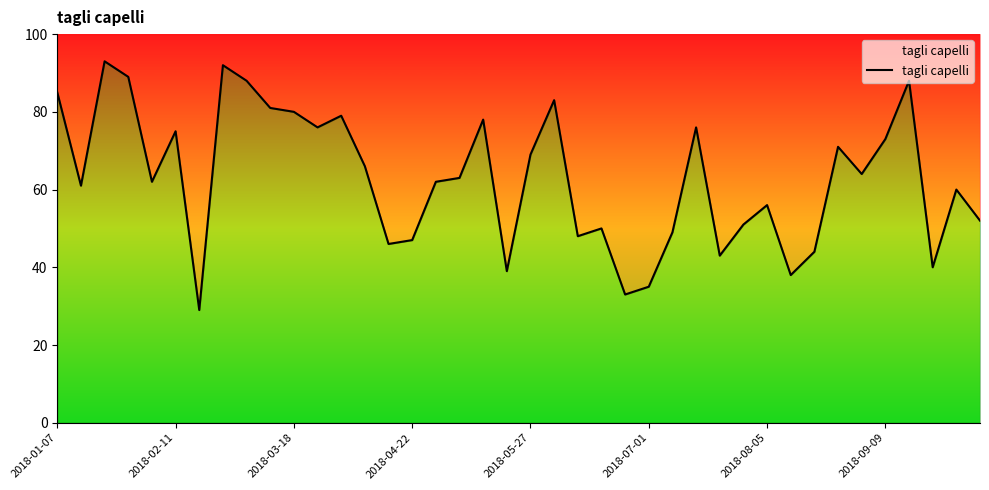

What is the sum of all values?

2514